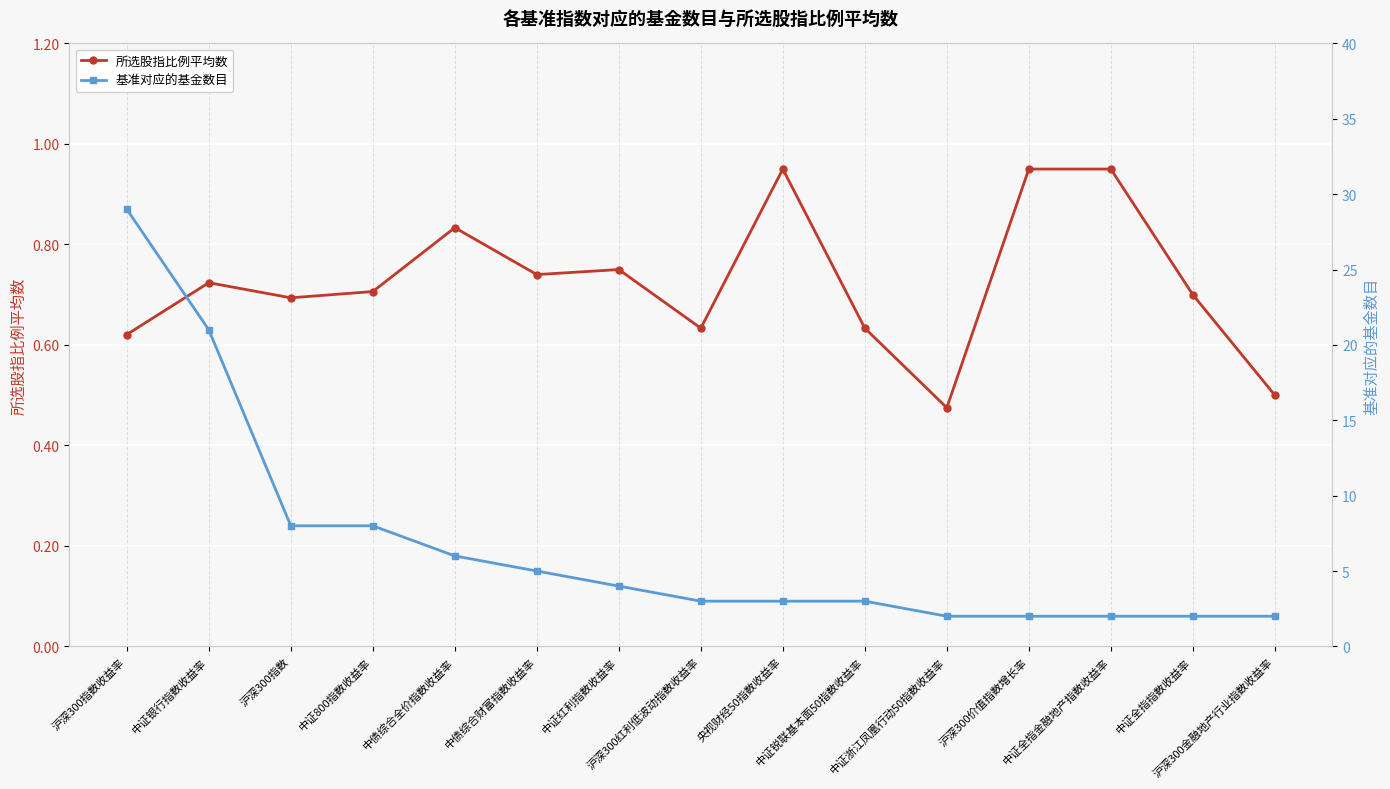

Rank the series by their maximum value, from highest to lowest.

基准对应的基金数目, 所选股指比例平均数